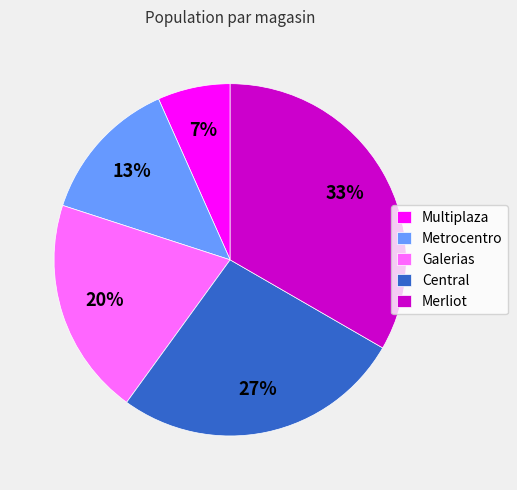

How many segments does this pie chart have?

5